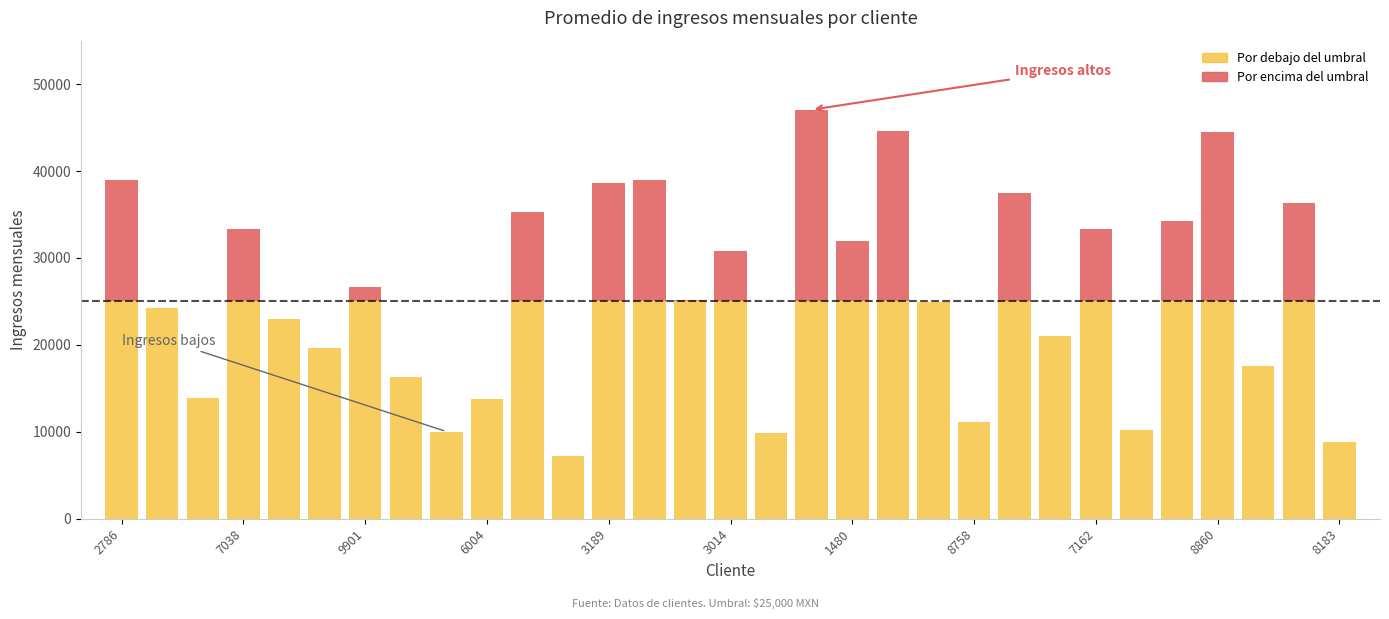

The chart shows a value of 38600 at 3189. True or false?

True